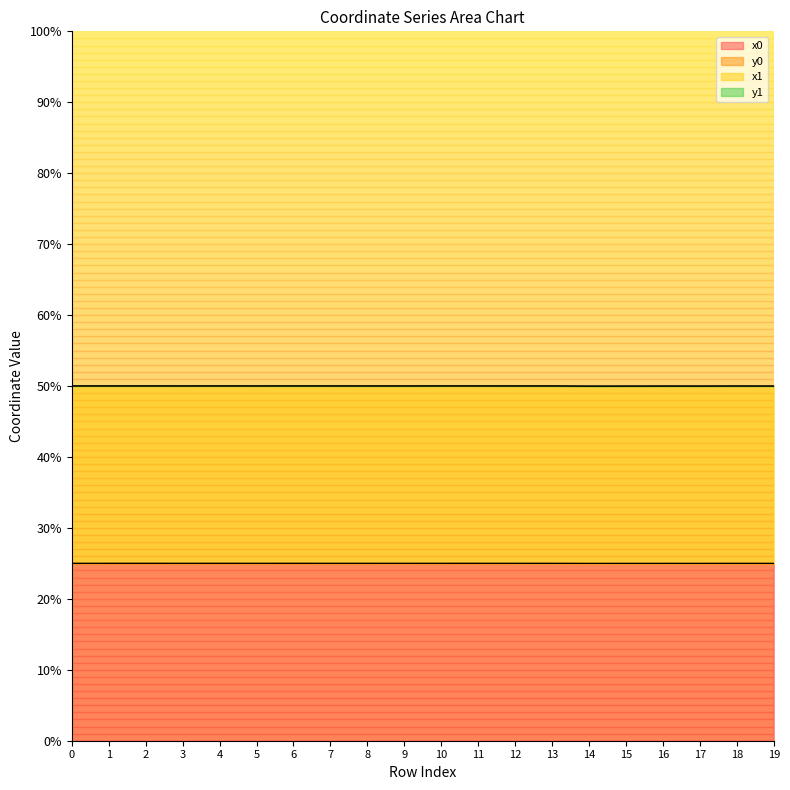

At which category is the sum across all series the highest?

11